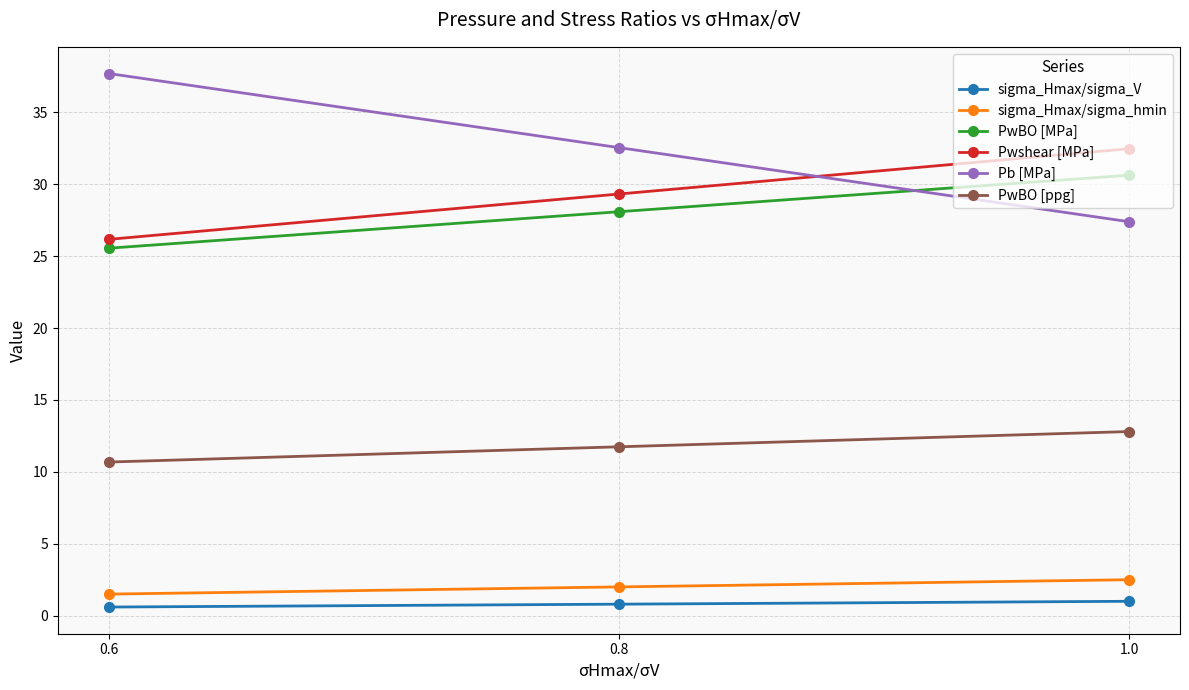

What is the maximum value for PwBO [ppg]?

12.8